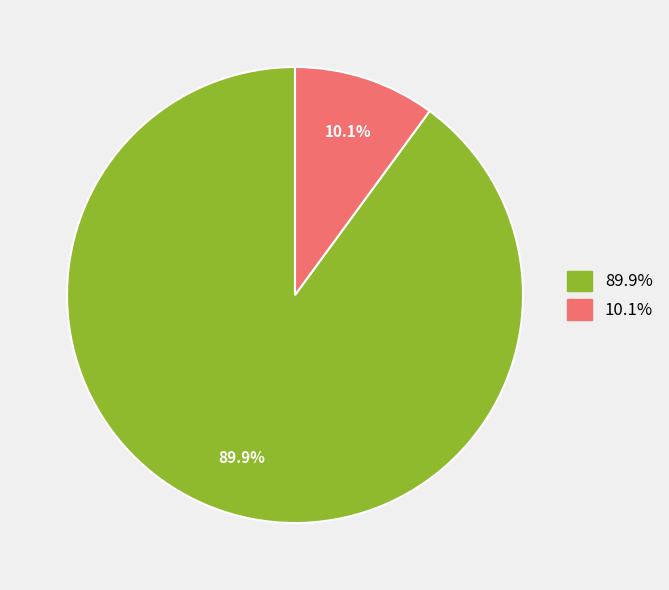

Is there a majority slice in this chart?

Yes